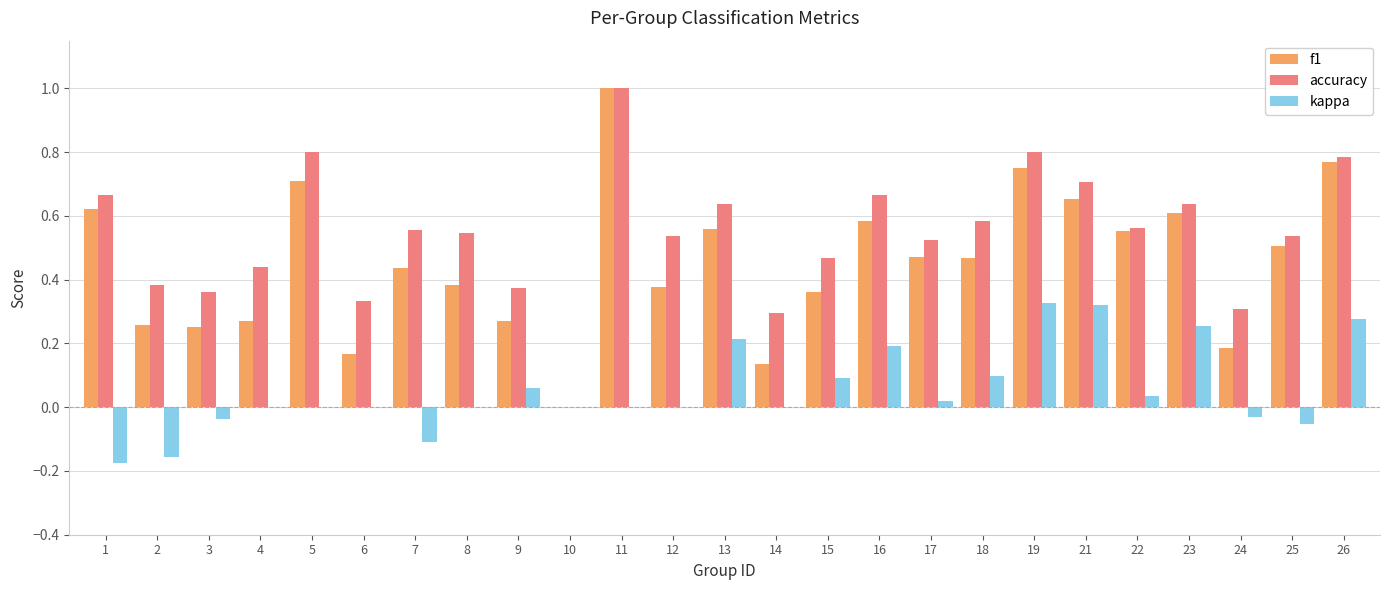

What is the maximum value shown in the chart?

1.0